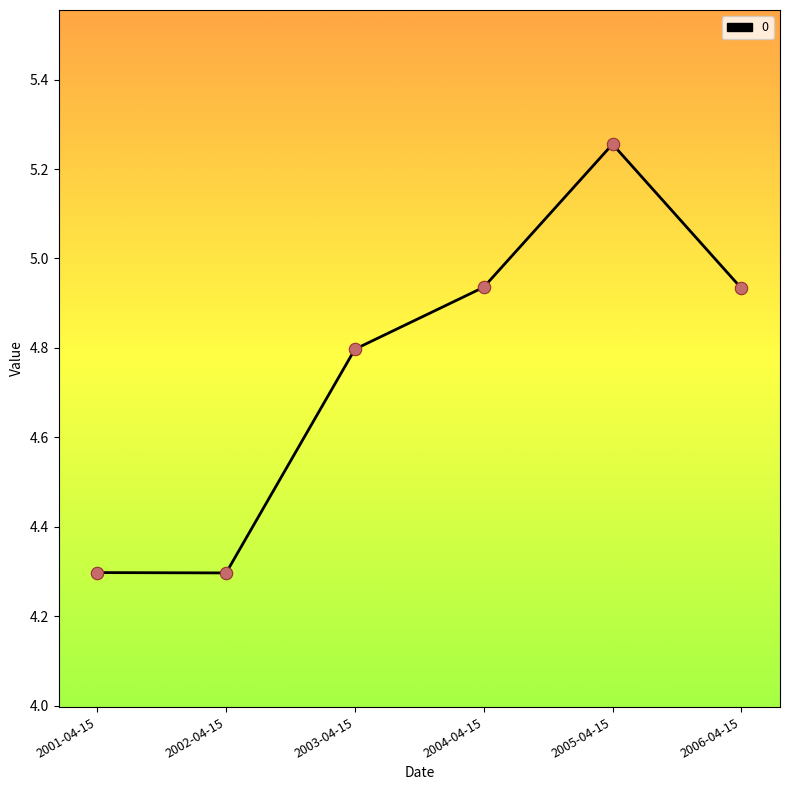

What is the change in value from 2004-04-15 to 2005-04-15?

+0.3